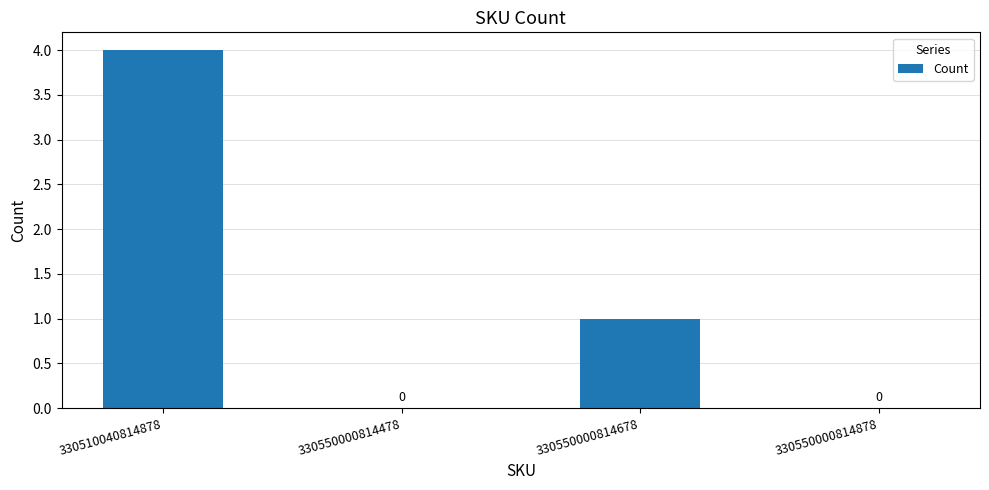

Between 330510040814878 and 330550000814678, which is larger?

330510040814878